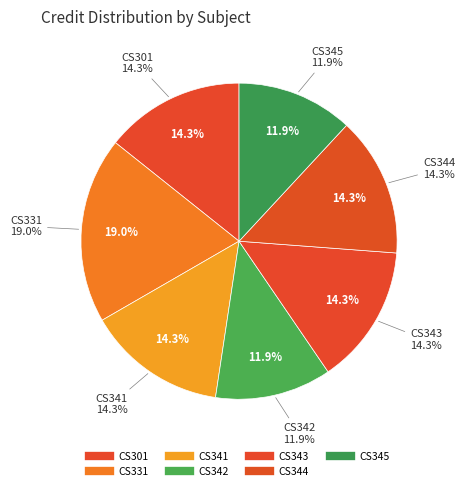

To the nearest percent, what is the combined percentage of CS342 and CS301?

26%